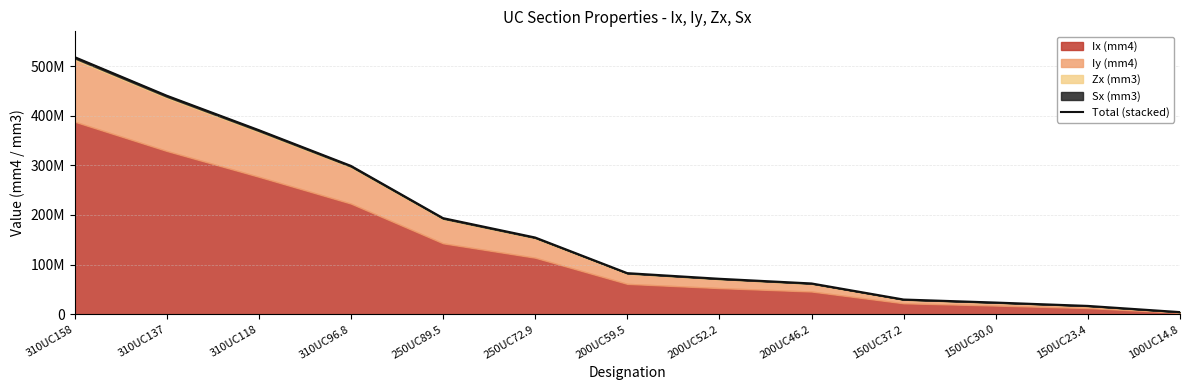

What is the sum of the values at 250UC89.5 and 200UC46.2?

255881000